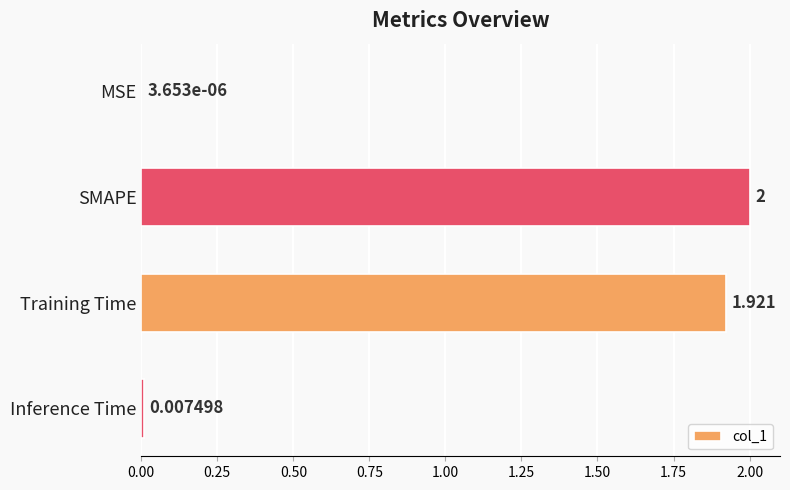

What is the maximum value shown in the chart?

2.0